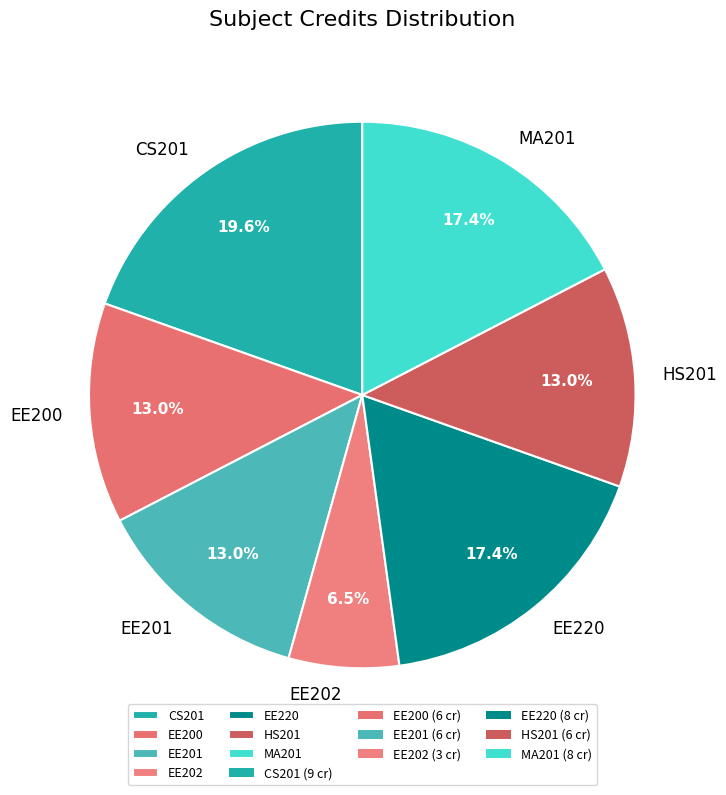

To the nearest percent, what is the combined percentage of EE202 and MA201?

24%